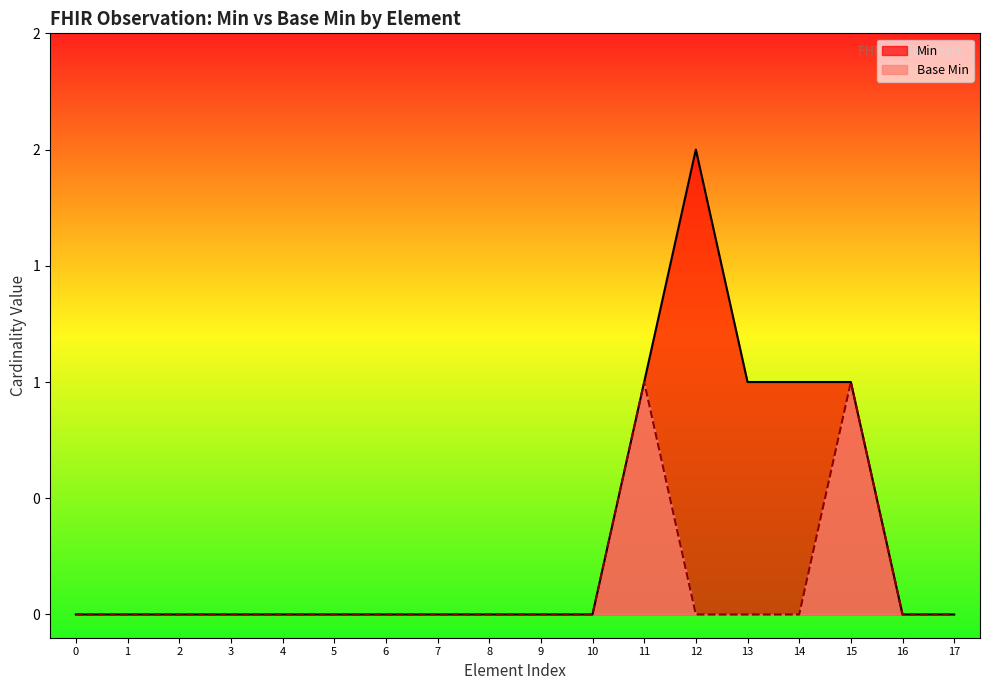

How many values in Min are above zero?

5